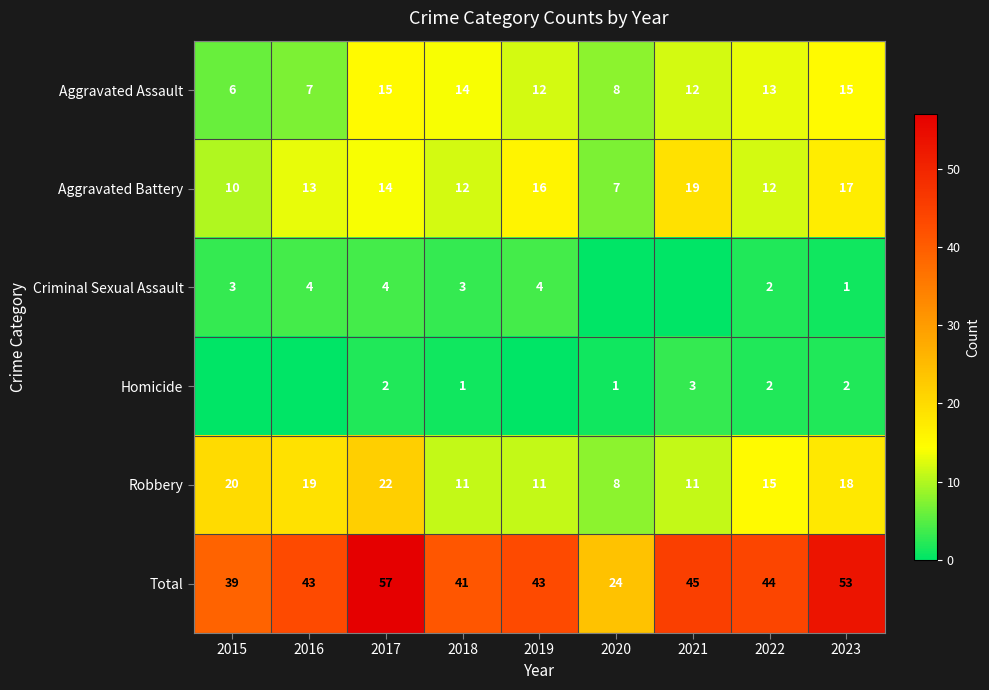

What is the total value across all series at 2018?

82